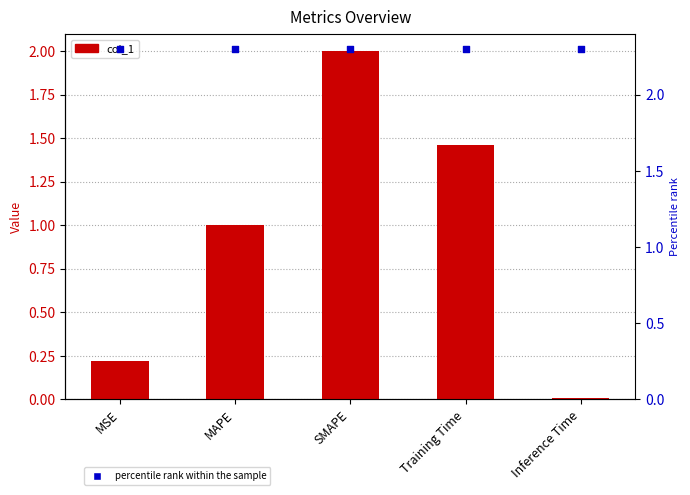

Which series contains the highest Y value?

percentile rank within the sample